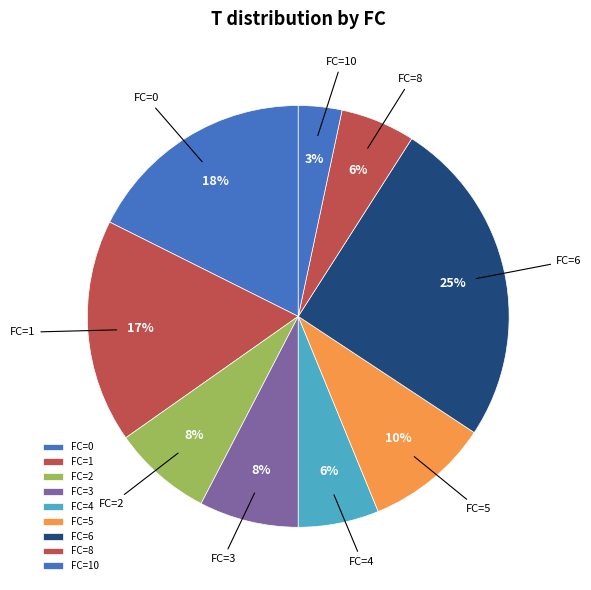

What percentage is the FC=1 slice, to the nearest percent?

17%